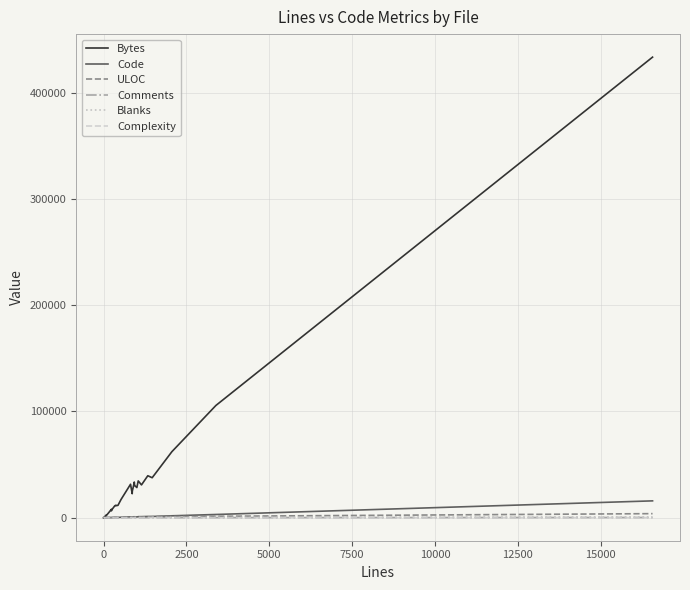

What is the difference between the highest and lowest values at 0?

38